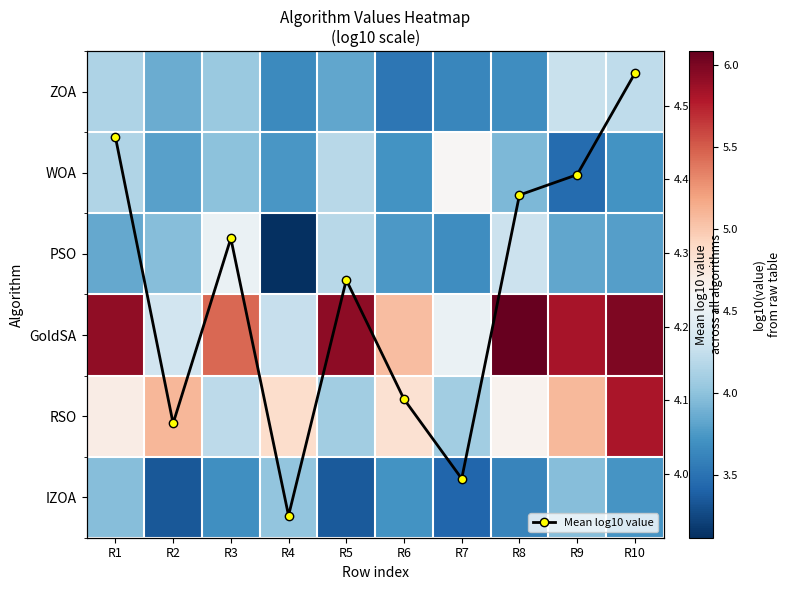

In Mean log10 value, how many points are lower than both neighbors (excluding endpoints)?

3